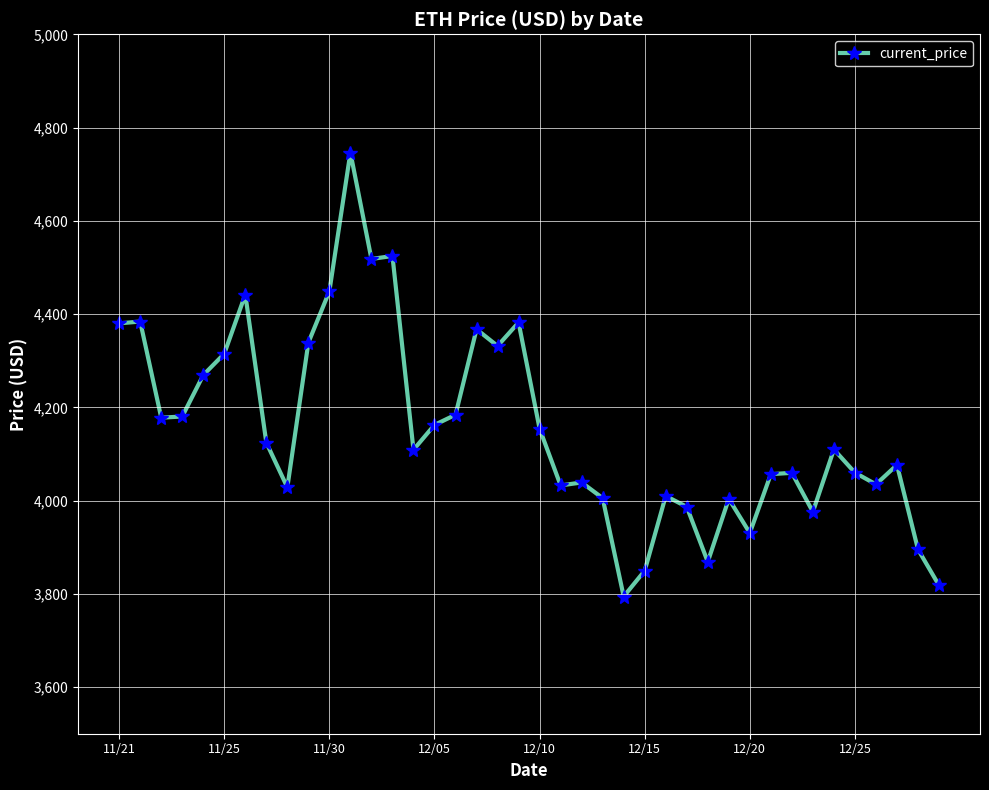

How many lines are shown in the chart?

1